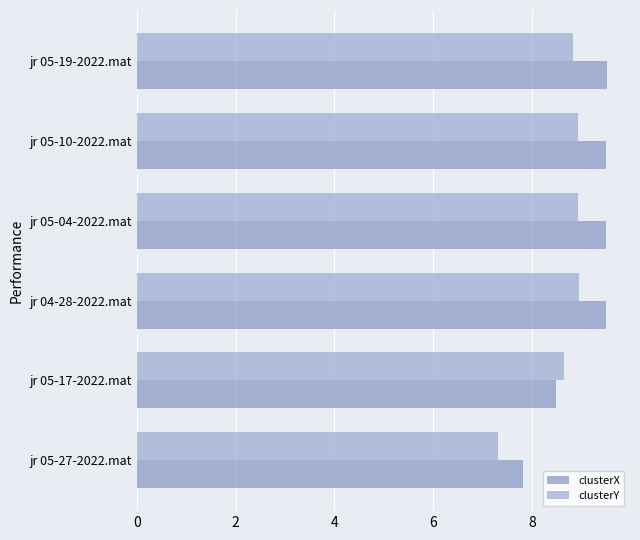

How many values in the clusterX series are below 9?

2